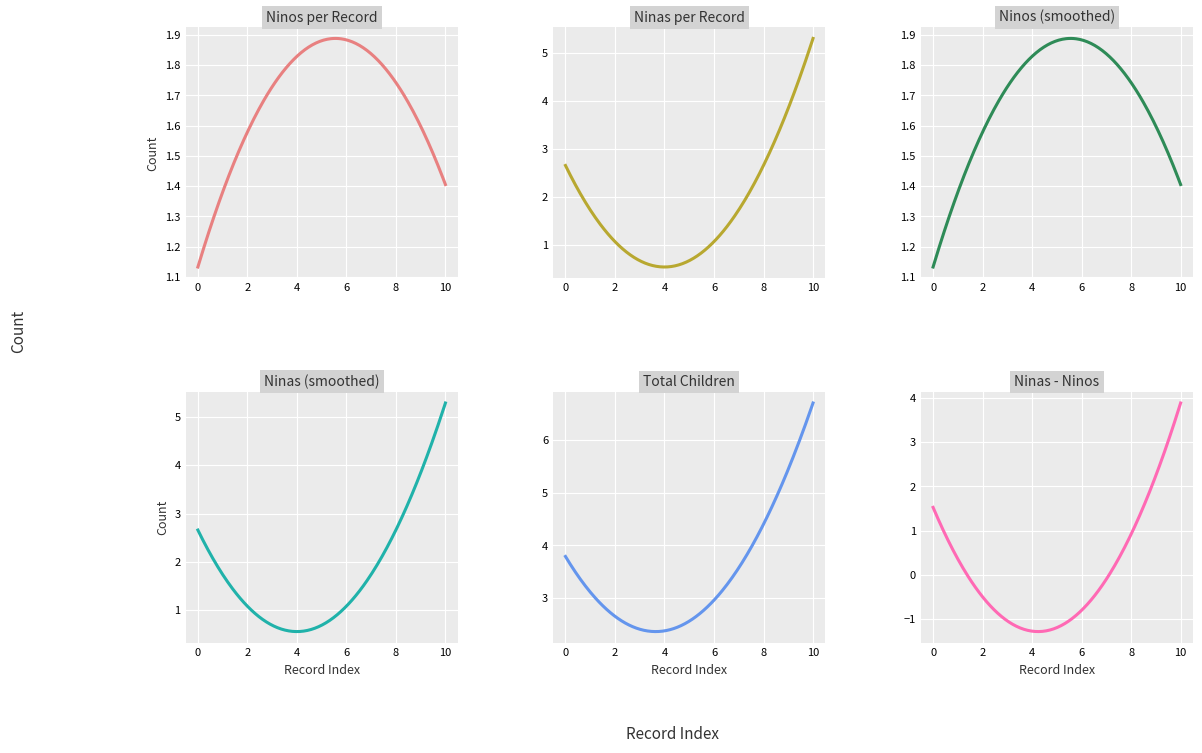

True or false: Ninos has a value of 0 at 2022-02-24.

False